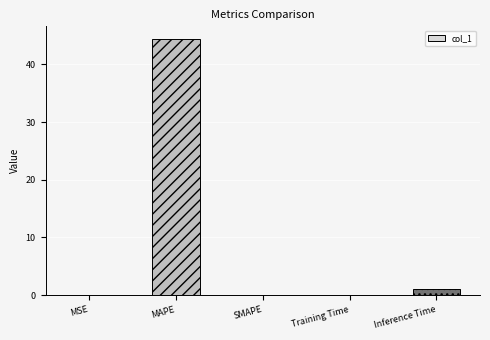

What is the maximum value shown in the chart?

44.4